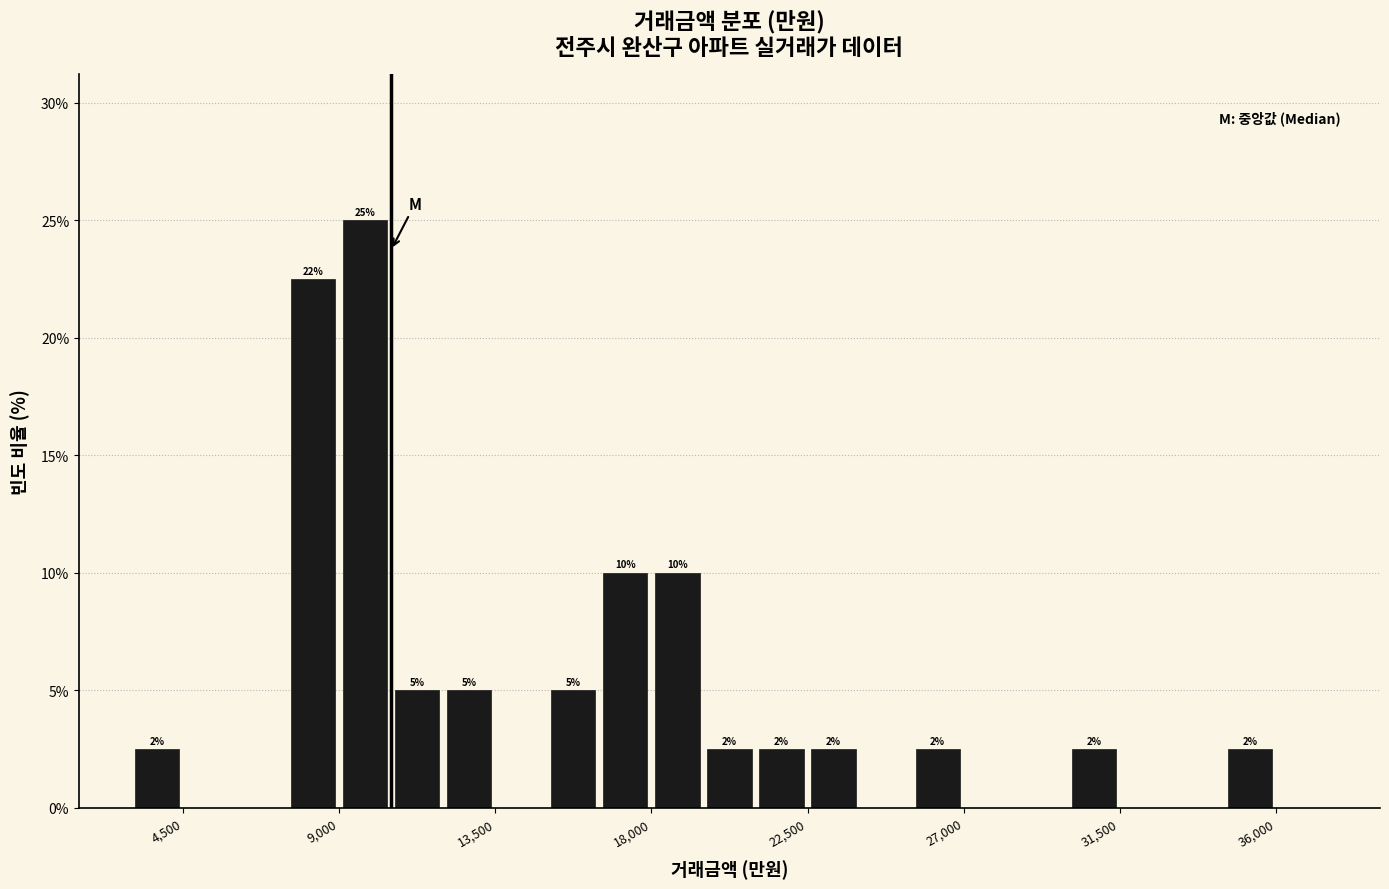

Read against the x-axis, roughly where is the centre of the tallest bar?

10000